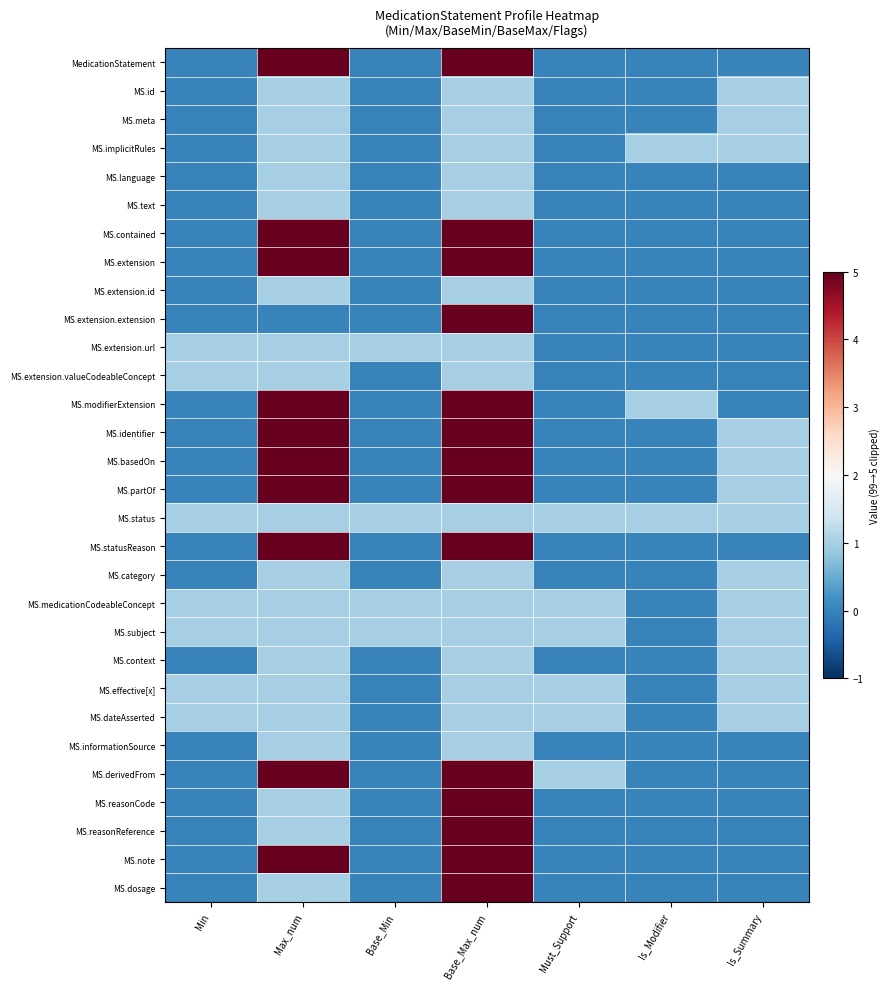

Reading left to right, extract all data points from this chart.

MedicationStatement: Min=0	Max_num=5	Base_Min=0	Base_Max_num=5	Must_Support=0	Is_Modifier=0	Is_Summary=0
MS.id: Min=0	Max_num=1	Base_Min=0	Base_Max_num=1	Must_Support=0	Is_Modifier=0	Is_Summary=1
MS.meta: Min=0	Max_num=1	Base_Min=0	Base_Max_num=1	Must_Support=0	Is_Modifier=0	Is_Summary=1
MS.implicitRules: Min=0	Max_num=1	Base_Min=0	Base_Max_num=1	Must_Support=0	Is_Modifier=1	Is_Summary=1
MS.language: Min=0	Max_num=1	Base_Min=0	Base_Max_num=1	Must_Support=0	Is_Modifier=0	Is_Summary=0
MS.text: Min=0	Max_num=1	Base_Min=0	Base_Max_num=1	Must_Support=0	Is_Modifier=0	Is_Summary=0
MS.contained: Min=0	Max_num=5	Base_Min=0	Base_Max_num=5	Must_Support=0	Is_Modifier=0	Is_Summary=0
MS.extension: Min=0	Max_num=5	Base_Min=0	Base_Max_num=5	Must_Support=0	Is_Modifier=0	Is_Summary=0
MS.extension.id: Min=0	Max_num=1	Base_Min=0	Base_Max_num=1	Must_Support=0	Is_Modifier=0	Is_Summary=0
MS.extension.extension: Min=0	Max_num=0	Base_Min=0	Base_Max_num=5	Must_Support=0	Is_Modifier=0	Is_Summary=0
MS.extension.url: Min=1	Max_num=1	Base_Min=1	Base_Max_num=1	Must_Support=0	Is_Modifier=0	Is_Summary=0
MS.extension.valueCodeableConcept: Min=1	Max_num=1	Base_Min=0	Base_Max_num=1	Must_Support=0	Is_Modifier=0	Is_Summary=0
MS.modifierExtension: Min=0	Max_num=5	Base_Min=0	Base_Max_num=5	Must_Support=0	Is_Modifier=1	Is_Summary=0
MS.identifier: Min=0	Max_num=5	Base_Min=0	Base_Max_num=5	Must_Support=0	Is_Modifier=0	Is_Summary=1
MS.basedOn: Min=0	Max_num=5	Base_Min=0	Base_Max_num=5	Must_Support=0	Is_Modifier=0	Is_Summary=1
MS.partOf: Min=0	Max_num=5	Base_Min=0	Base_Max_num=5	Must_Support=0	Is_Modifier=0	Is_Summary=1
MS.status: Min=1	Max_num=1	Base_Min=1	Base_Max_num=1	Must_Support=1	Is_Modifier=1	Is_Summary=1
MS.statusReason: Min=0	Max_num=5	Base_Min=0	Base_Max_num=5	Must_Support=0	Is_Modifier=0	Is_Summary=0
MS.category: Min=0	Max_num=1	Base_Min=0	Base_Max_num=1	Must_Support=0	Is_Modifier=0	Is_Summary=1
MS.medicationCodeableConcept: Min=1	Max_num=1	Base_Min=1	Base_Max_num=1	Must_Support=1	Is_Modifier=0	Is_Summary=1
MS.subject: Min=1	Max_num=1	Base_Min=1	Base_Max_num=1	Must_Support=1	Is_Modifier=0	Is_Summary=1
MS.context: Min=0	Max_num=1	Base_Min=0	Base_Max_num=1	Must_Support=0	Is_Modifier=0	Is_Summary=1
MS.effective[x]: Min=1	Max_num=1	Base_Min=0	Base_Max_num=1	Must_Support=1	Is_Modifier=0	Is_Summary=1
MS.dateAsserted: Min=1	Max_num=1	Base_Min=0	Base_Max_num=1	Must_Support=1	Is_Modifier=0	Is_Summary=1
MS.informationSource: Min=0	Max_num=1	Base_Min=0	Base_Max_num=1	Must_Support=0	Is_Modifier=0	Is_Summary=0
MS.derivedFrom: Min=0	Max_num=5	Base_Min=0	Base_Max_num=5	Must_Support=1	Is_Modifier=0	Is_Summary=0
MS.reasonCode: Min=0	Max_num=1	Base_Min=0	Base_Max_num=5	Must_Support=0	Is_Modifier=0	Is_Summary=0
MS.reasonReference: Min=0	Max_num=1	Base_Min=0	Base_Max_num=5	Must_Support=0	Is_Modifier=0	Is_Summary=0
MS.note: Min=0	Max_num=5	Base_Min=0	Base_Max_num=5	Must_Support=0	Is_Modifier=0	Is_Summary=0
MS.dosage: Min=0	Max_num=1	Base_Min=0	Base_Max_num=5	Must_Support=0	Is_Modifier=0	Is_Summary=0